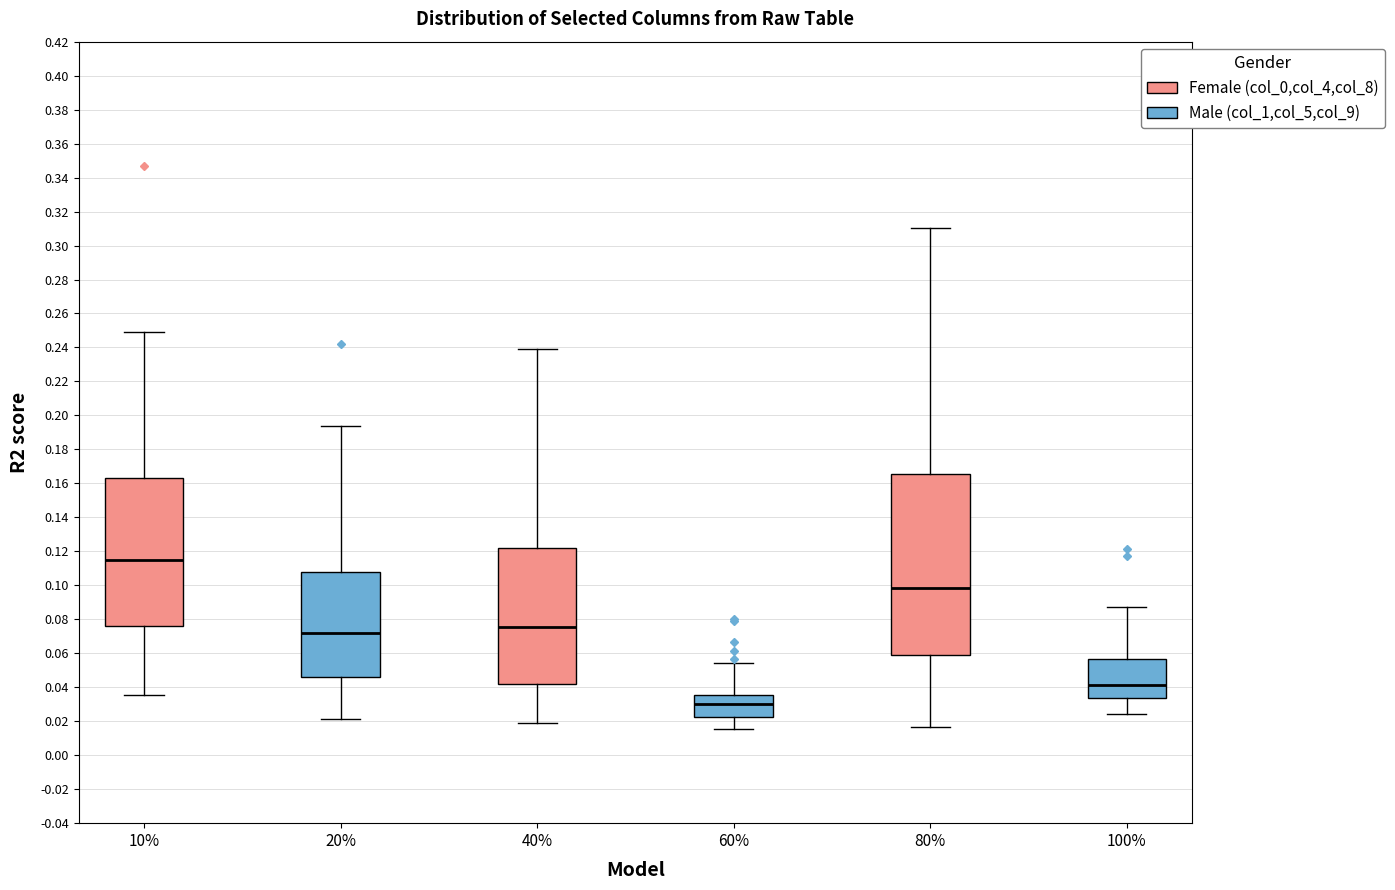

Which box is the tallest, from its lower edge to its upper edge?

80%